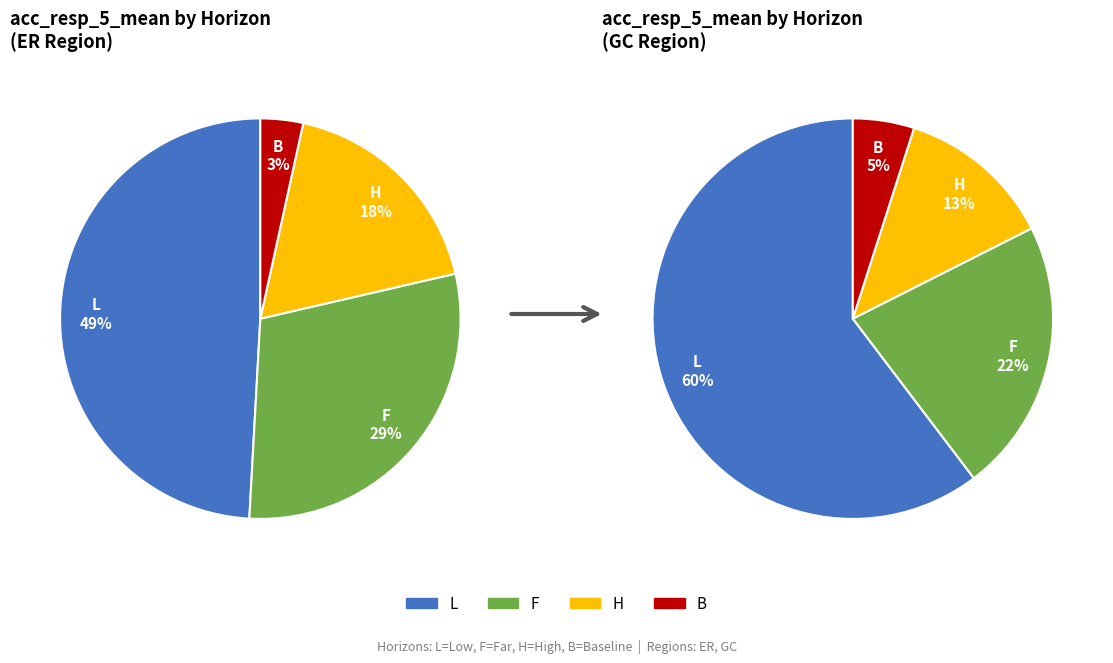

Which category has the smallest portion of the pie?

B